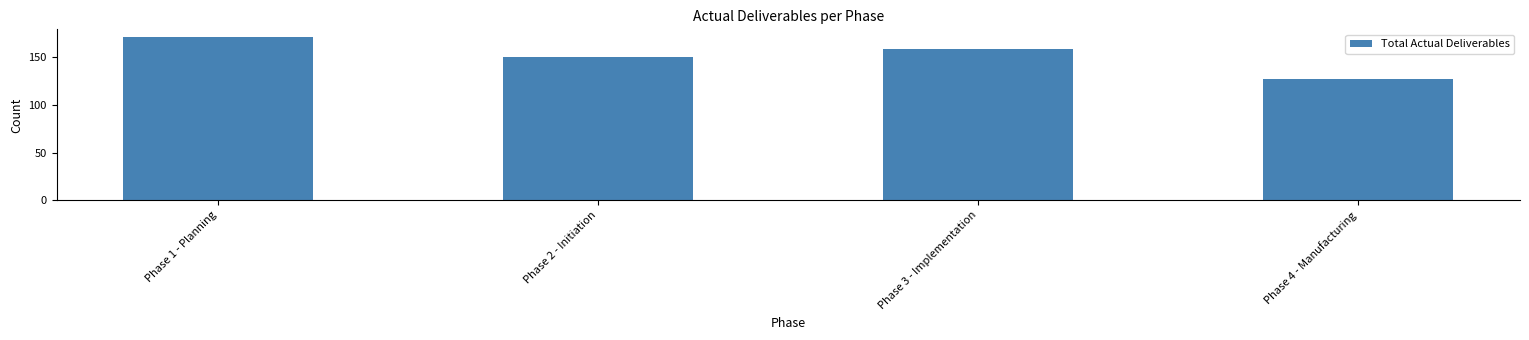

What is the change in value from Phase 2 - Initiation to Phase 4 - Manufacturing?

-24